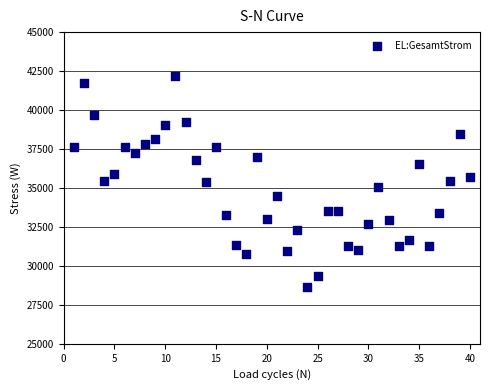

What is the range of Y values (max minus min)?

13493